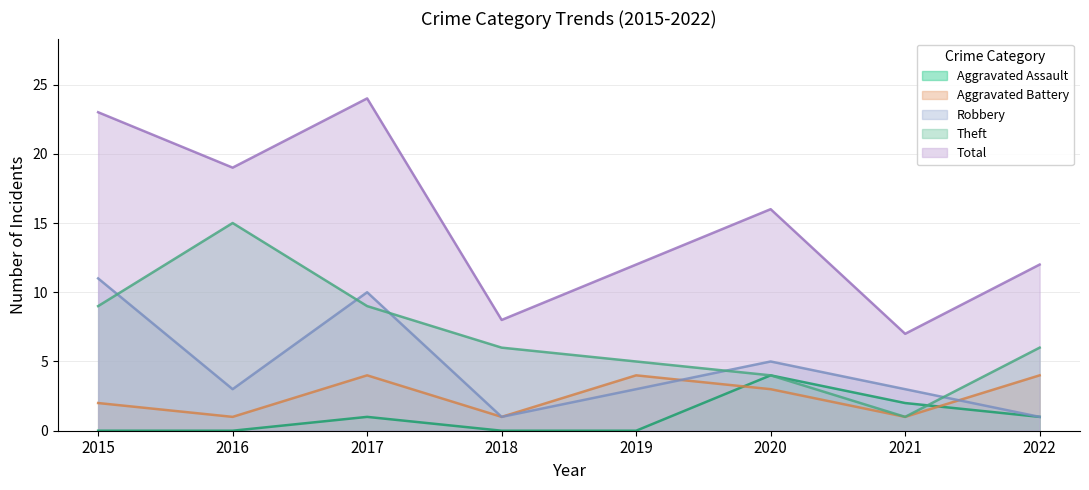

What is the value of the Theft point at the 5th from the left?

5